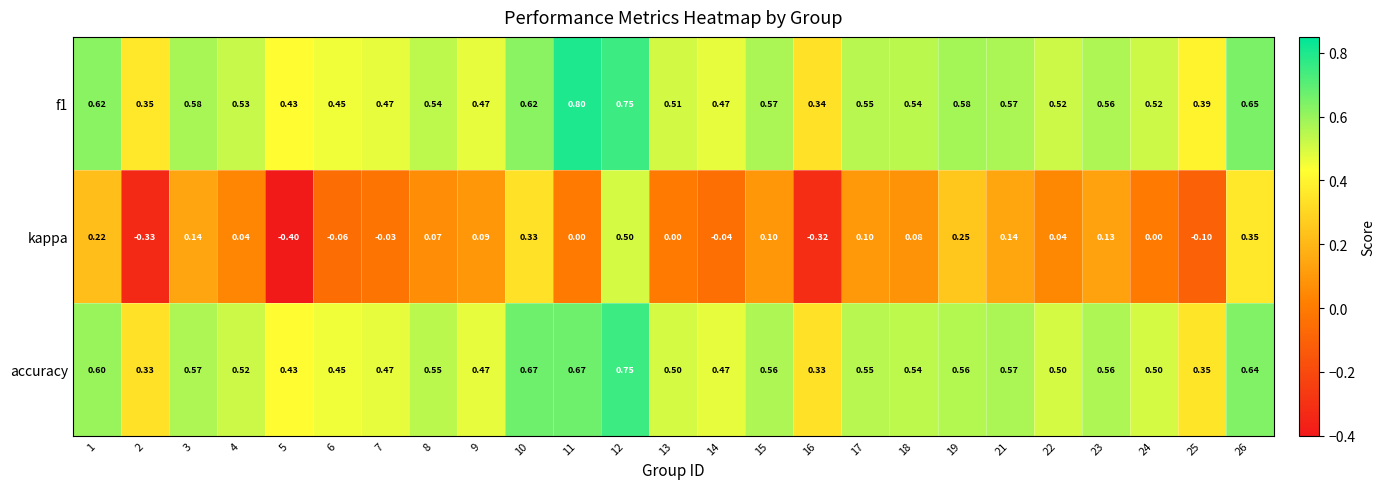

What is the total value across all series at 4?

1.1